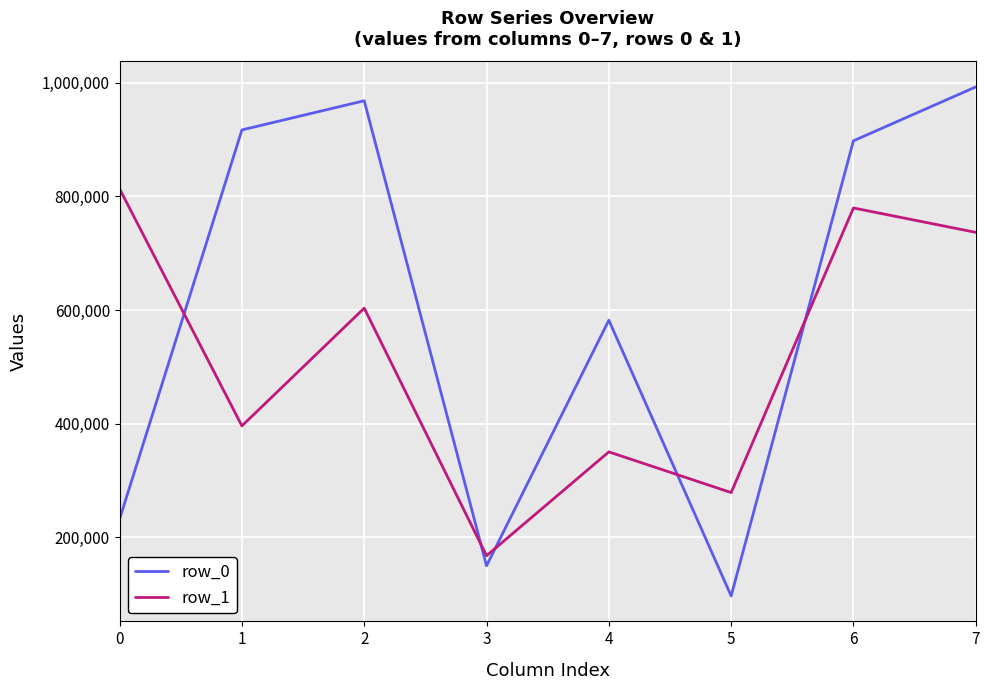

How many values in the row_0 series are below 897939?

4